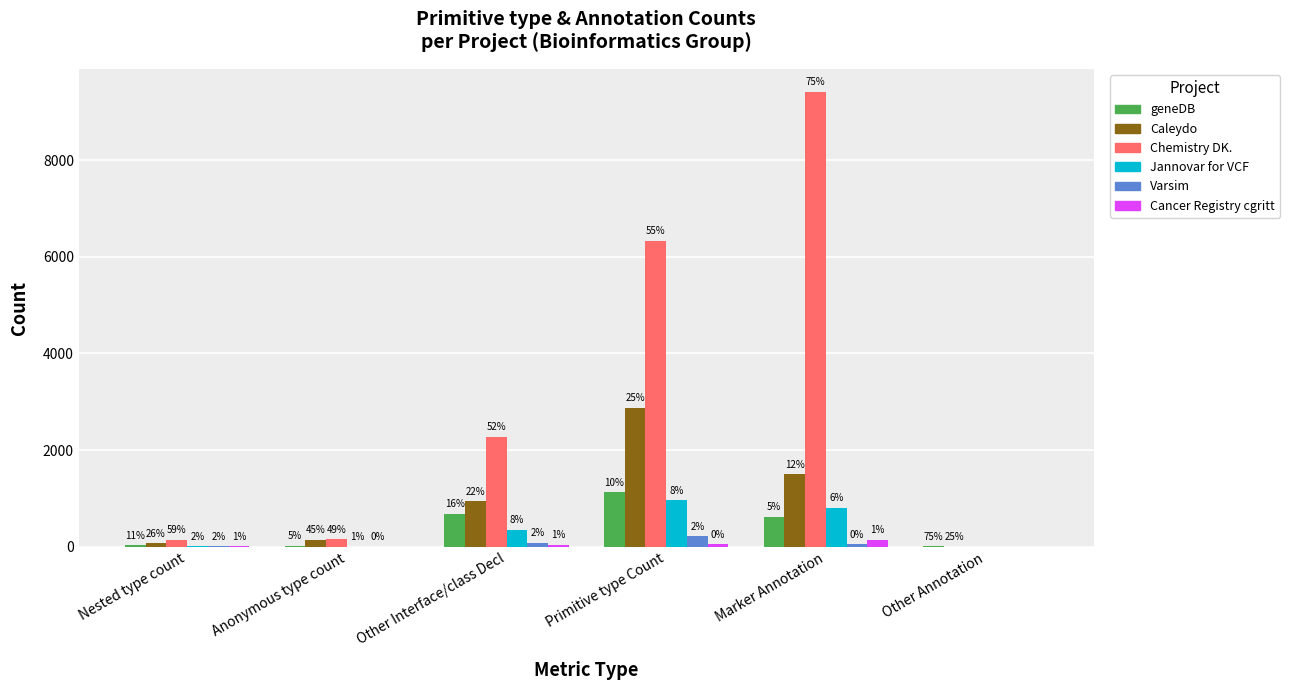

How many groups of bars are there?

6